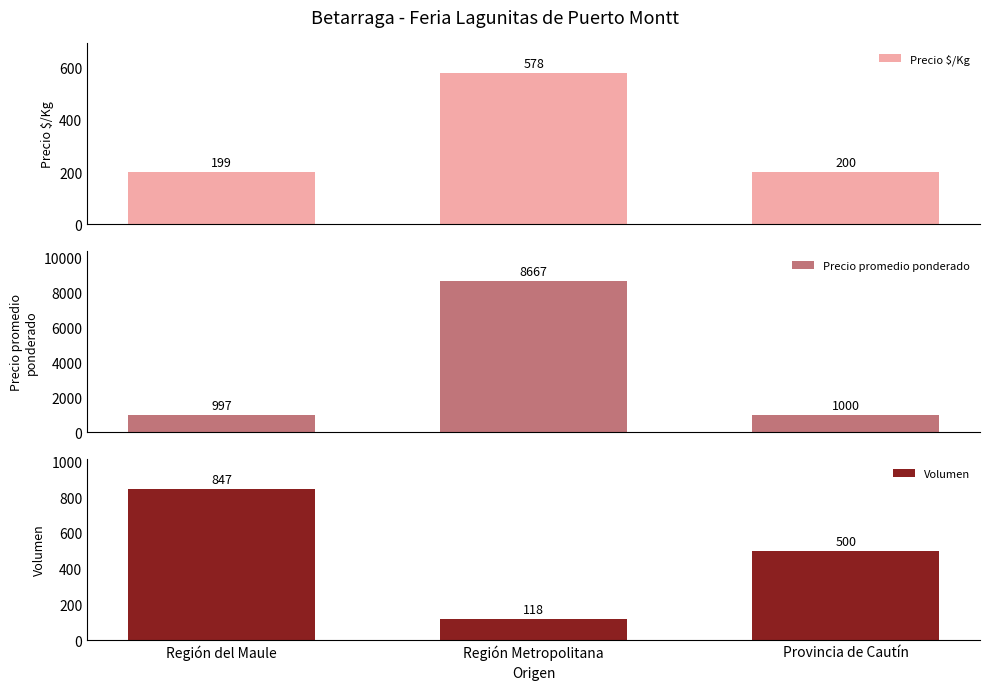

At Región Metropolitana, list the series in order from largest to smallest.

Precio promedio ponderado, Precio $/Kg, Volumen